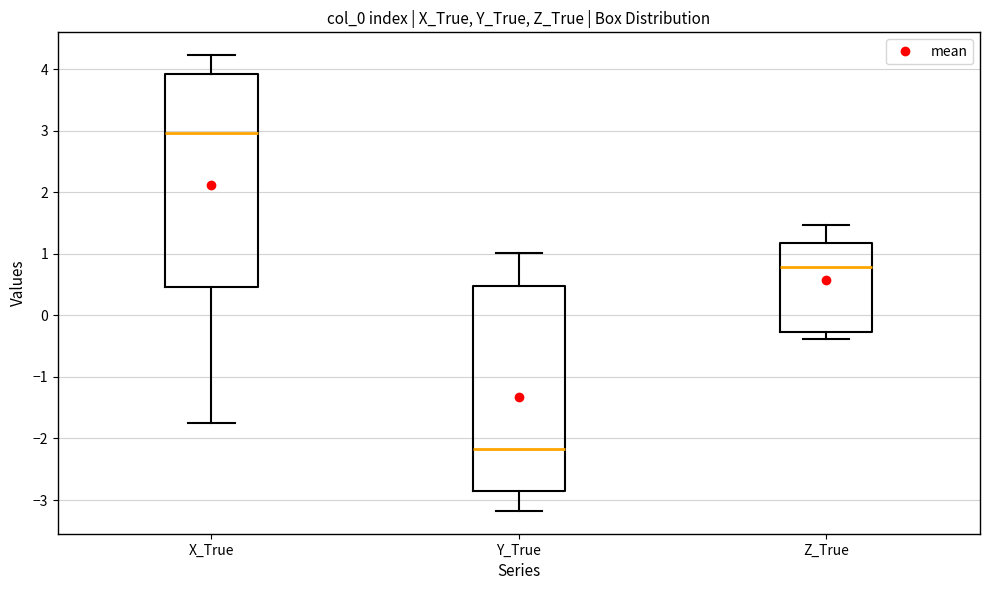

Reading left to right, read every box against the y-axis: the position of its median line, the range the box covers, and the ends of its whiskers. The values are not printed on the chart, so give them approximately, as read against the axis.

X_True: median 3.0, box 0.5 to 3.9, whiskers -1.8 to 4.2
Y_True: median -2.2, box -2.9 to 0.5, whiskers -3.2 to 1.0
Z_True: median 0.8, box -0.3 to 1.2, whiskers -0.4 to 1.5